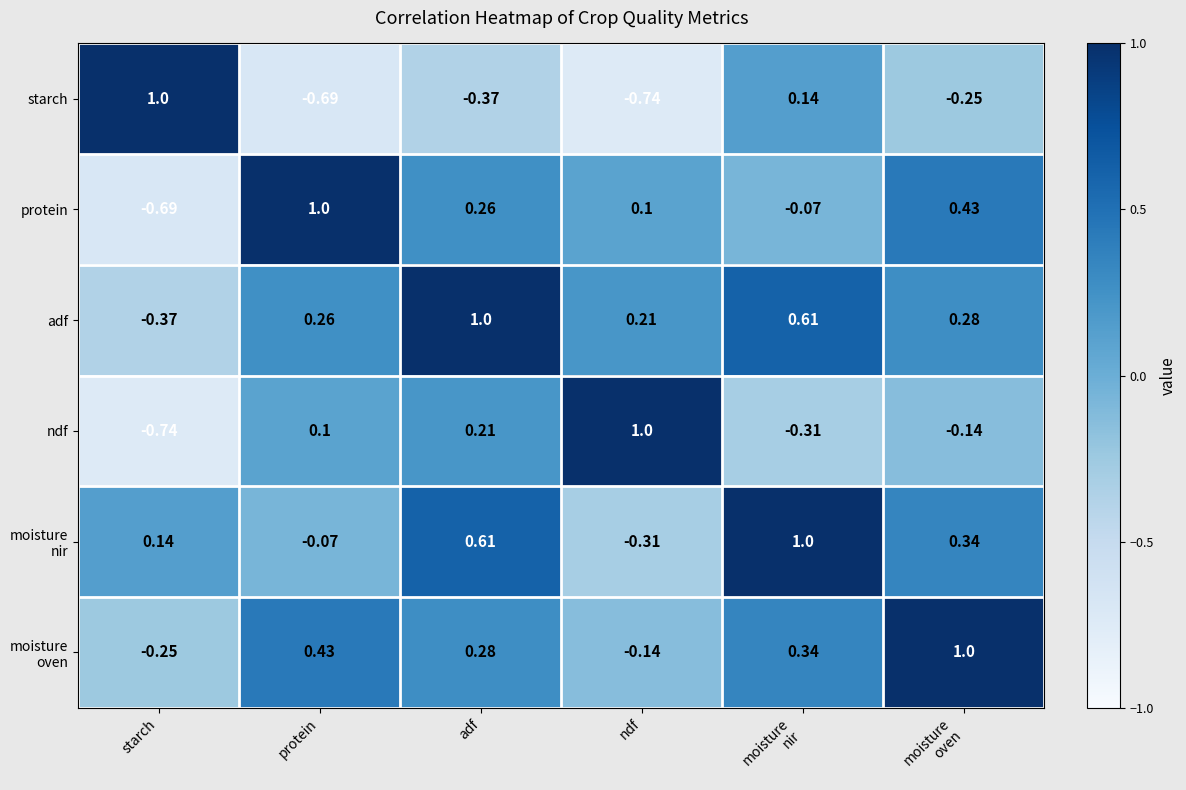

At which category is the sum across all series the highest?

adf